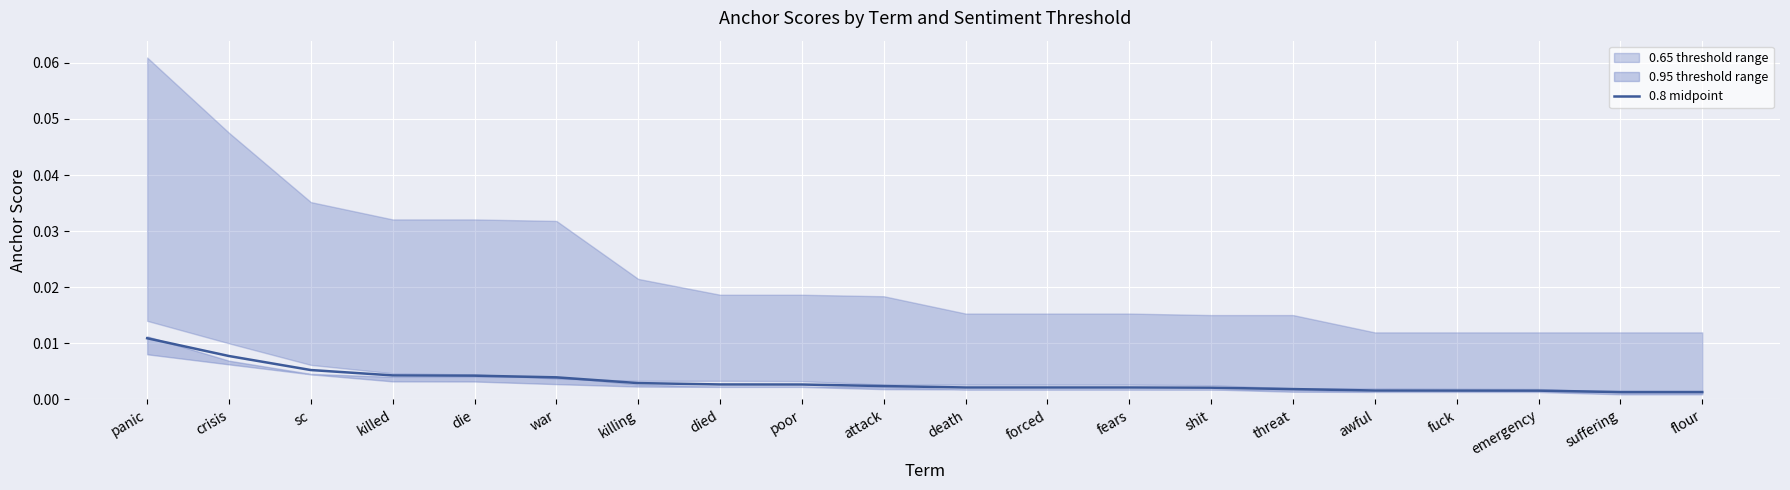

Which label corresponds to the smallest value in the chart?

suffering